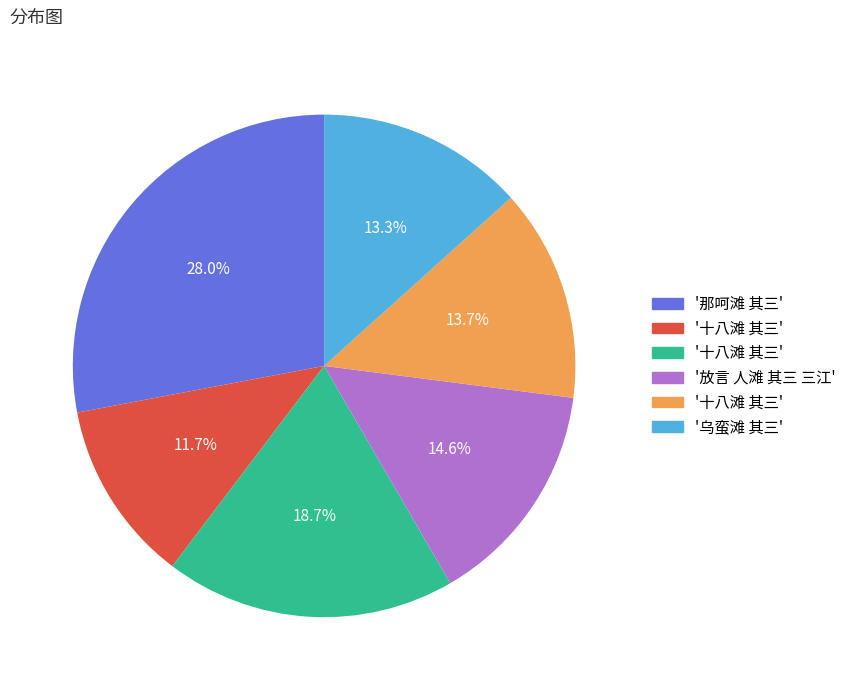

Is there any slice that represents more than half of the pie?

No